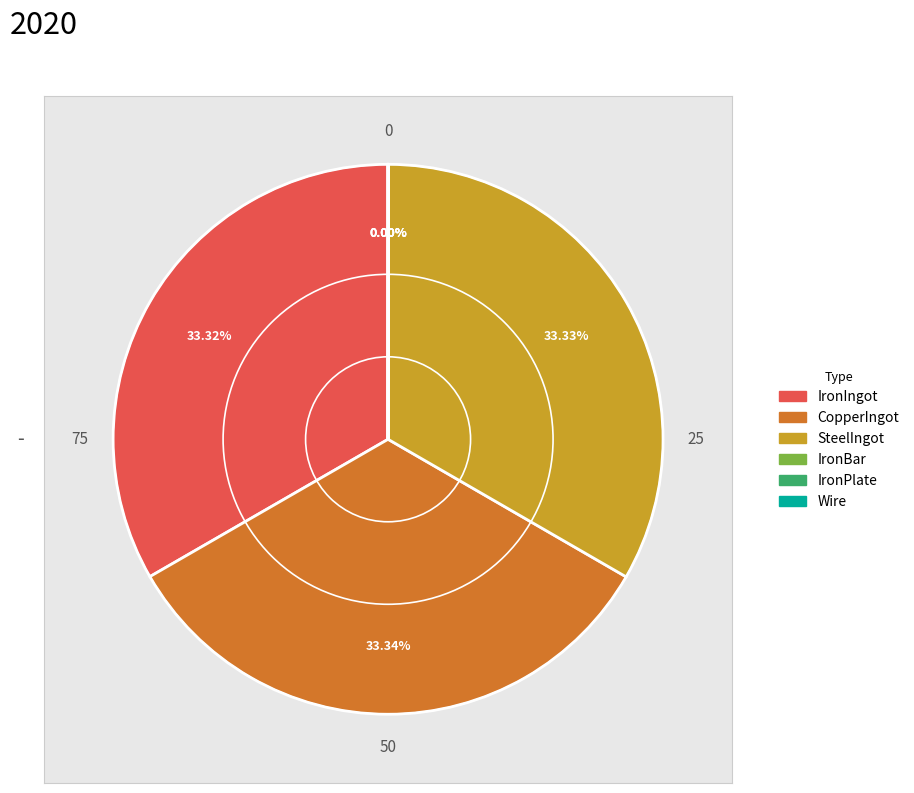

Does any single category account for the majority?

No